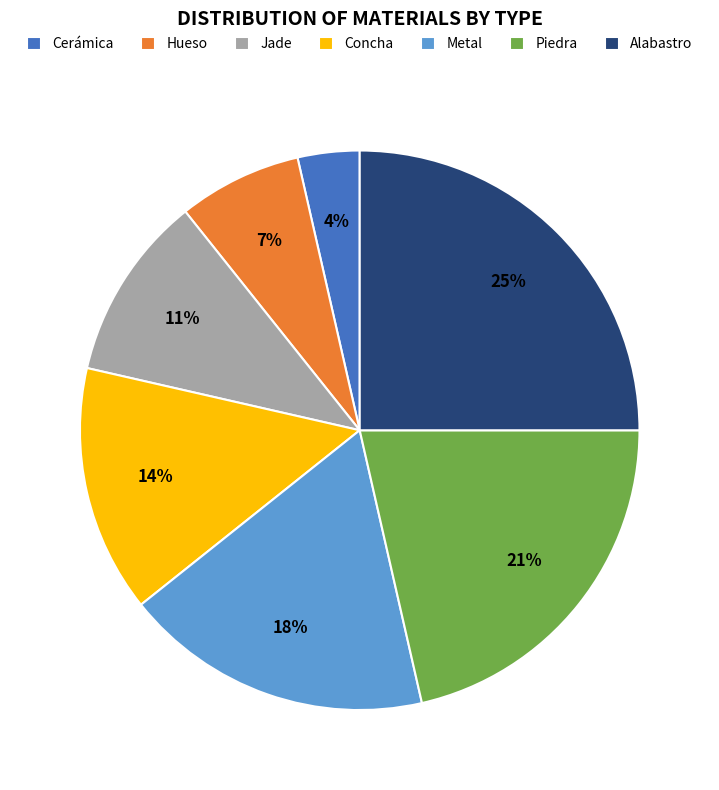

Rank the categories by value from highest to lowest.

Alabastro, Piedra, Metal, Concha, Jade, Hueso, Cerámica